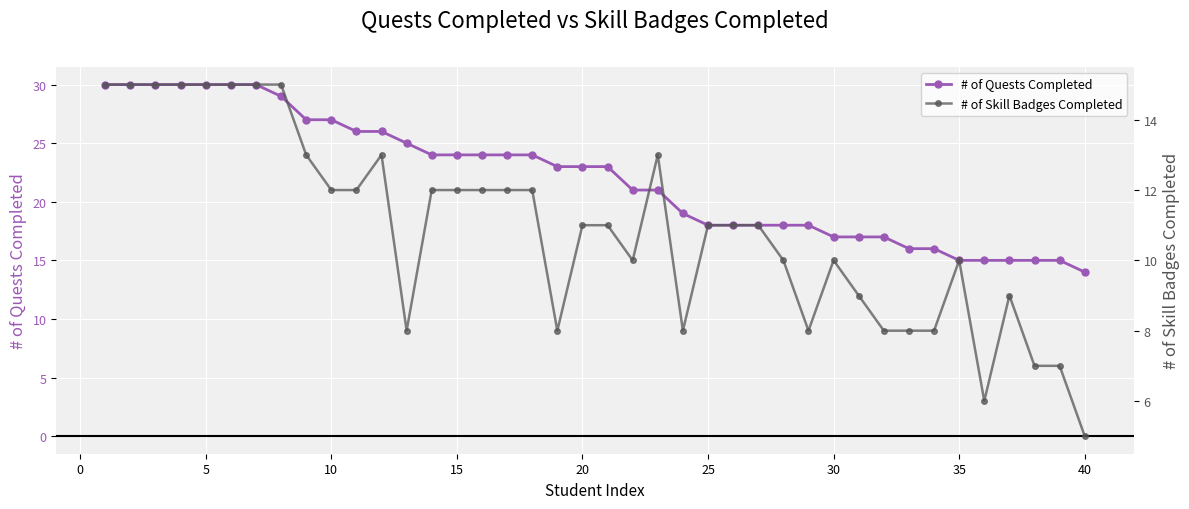

Which series has the largest total across all categories?

# of Quests Completed